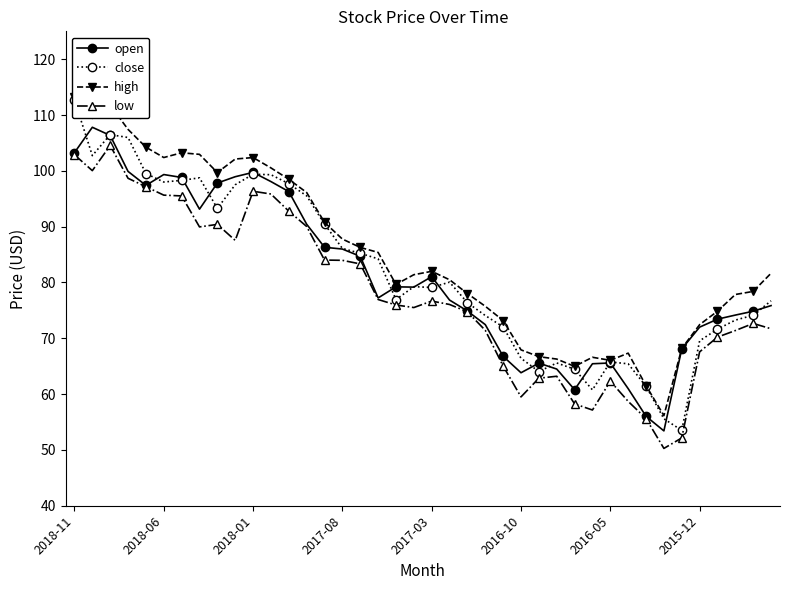

What is the sum of all close values?

3277.3